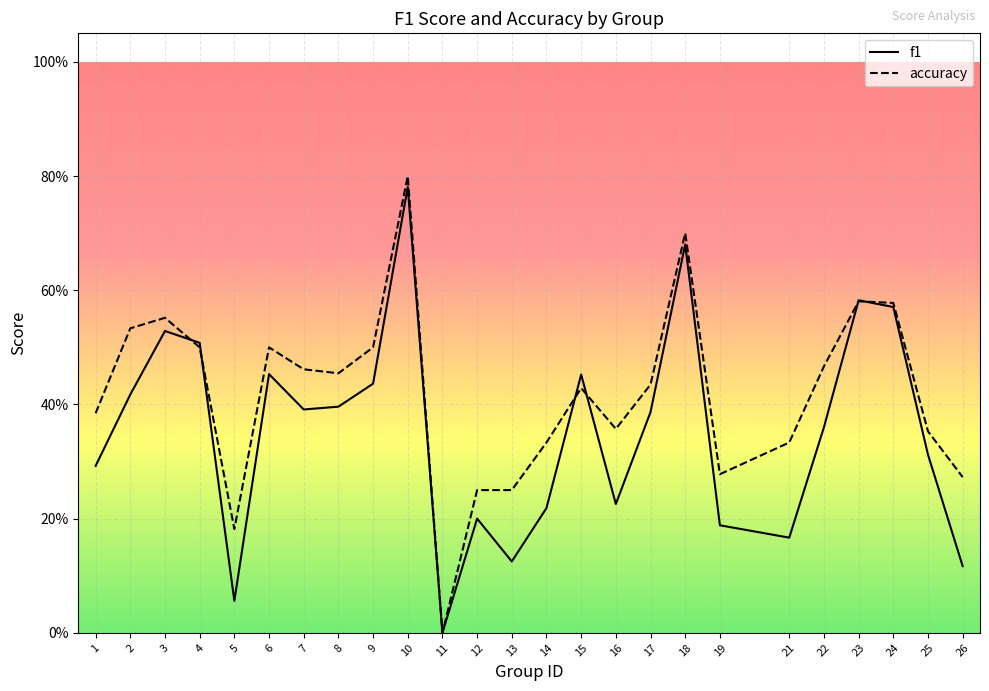

The value of accuracy at 6 is 0.5. True or false?

True